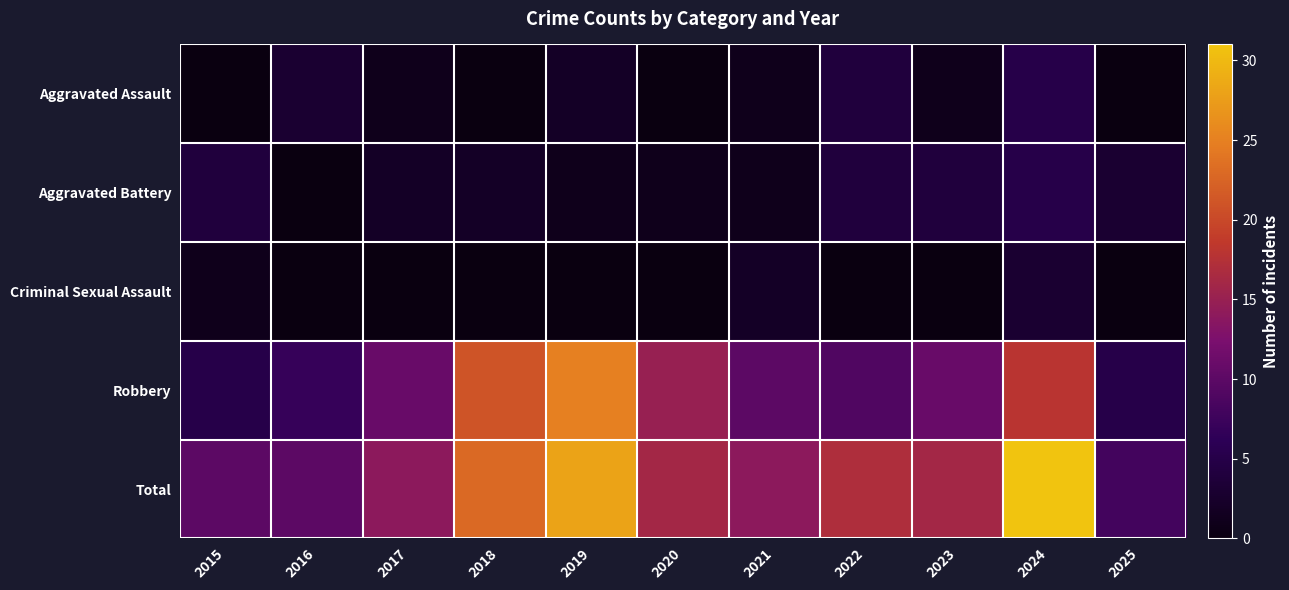

Reading left to right, extract all data points from this chart.

Aggravated Assault: 2015=0	2016=3	2017=1	2018=0	2019=2	2020=0	2021=1	2022=4	2023=1	2024=5	2025=0
Aggravated Battery: 2015=4	2016=0	2017=2	2018=2	2019=1	2020=1	2021=1	2022=4	2023=4	2024=5	2025=3
Criminal Sexual Assault: 2015=1	2016=0	2017=0	2018=0	2019=0	2020=0	2021=2	2022=0	2023=0	2024=3	2025=0
Robbery: 2015=5	2016=7	2017=11	2018=21	2019=25	2020=15	2021=10	2022=9	2023=11	2024=18	2025=5
Total: 2015=10	2016=10	2017=14	2018=23	2019=28	2020=16	2021=14	2022=17	2023=16	2024=31	2025=8